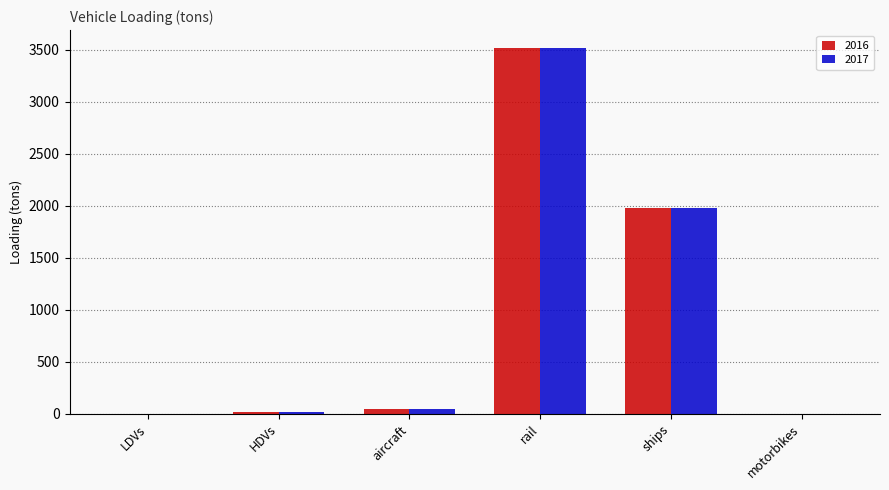

At which label is 2017 closest to 1756?

ships